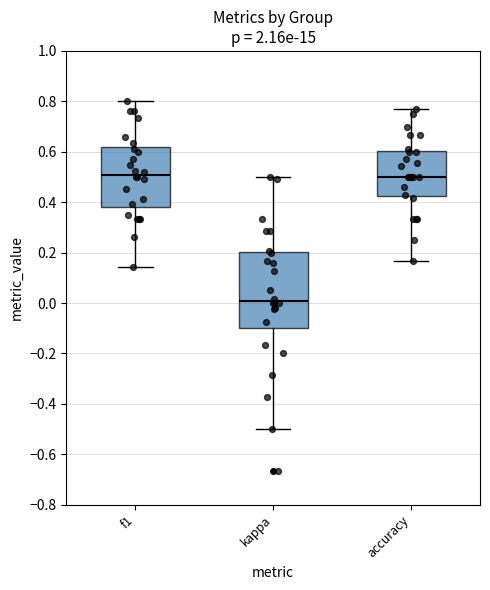

Reading left to right, read every box against the y-axis: the position of its median line, the range the box covers, and the ends of its whiskers. The values are not printed on the chart, so give them approximately, as read against the axis.

f1: median 0.50, box 0.38 to 0.62, whiskers 0.14 to 0.80
kappa: median 0.00, box -0.10 to 0.20, whiskers -0.50 to 0.50
accuracy: median 0.50, box 0.42 to 0.60, whiskers 0.16 to 0.76